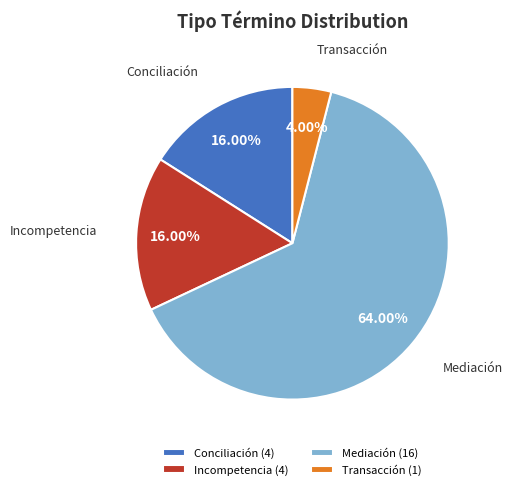

Does any single category account for the majority?

Yes